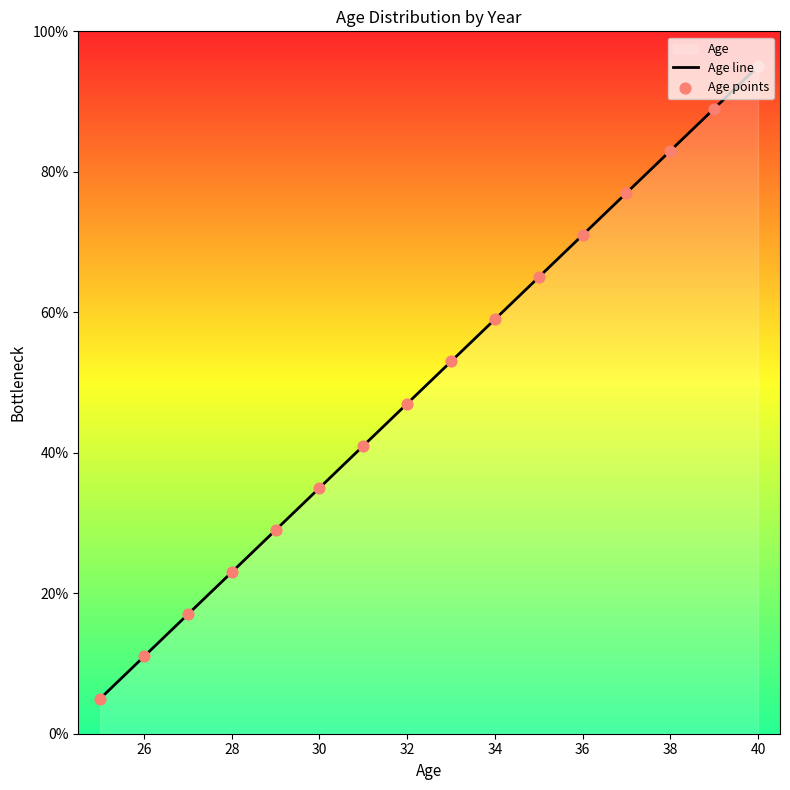

Which series reaches the maximum Y coordinate?

Age line